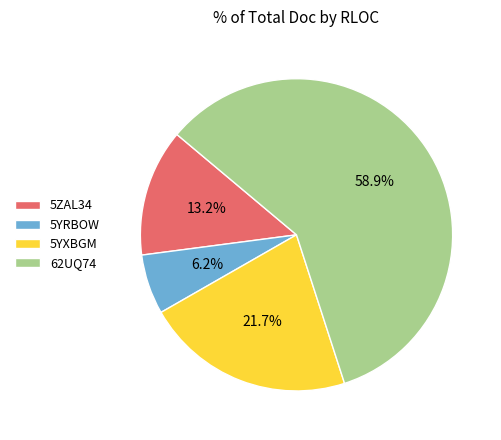

Rank the categories by value from highest to lowest.

62UQ74, 5YXBGM, 5ZAL34, 5YRBOW